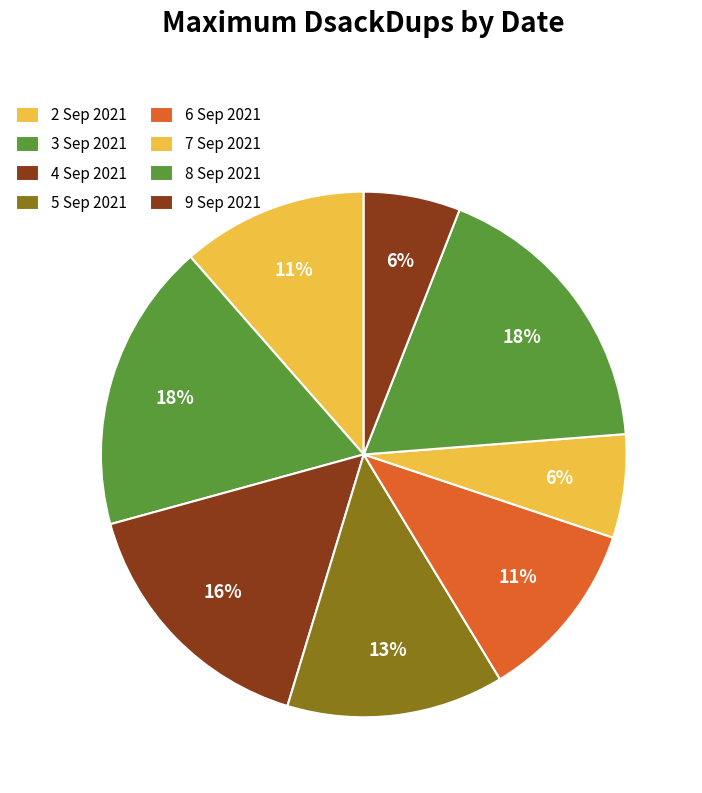

To the nearest percent, what percentage of the pie is 9 Sep 2021?

6%